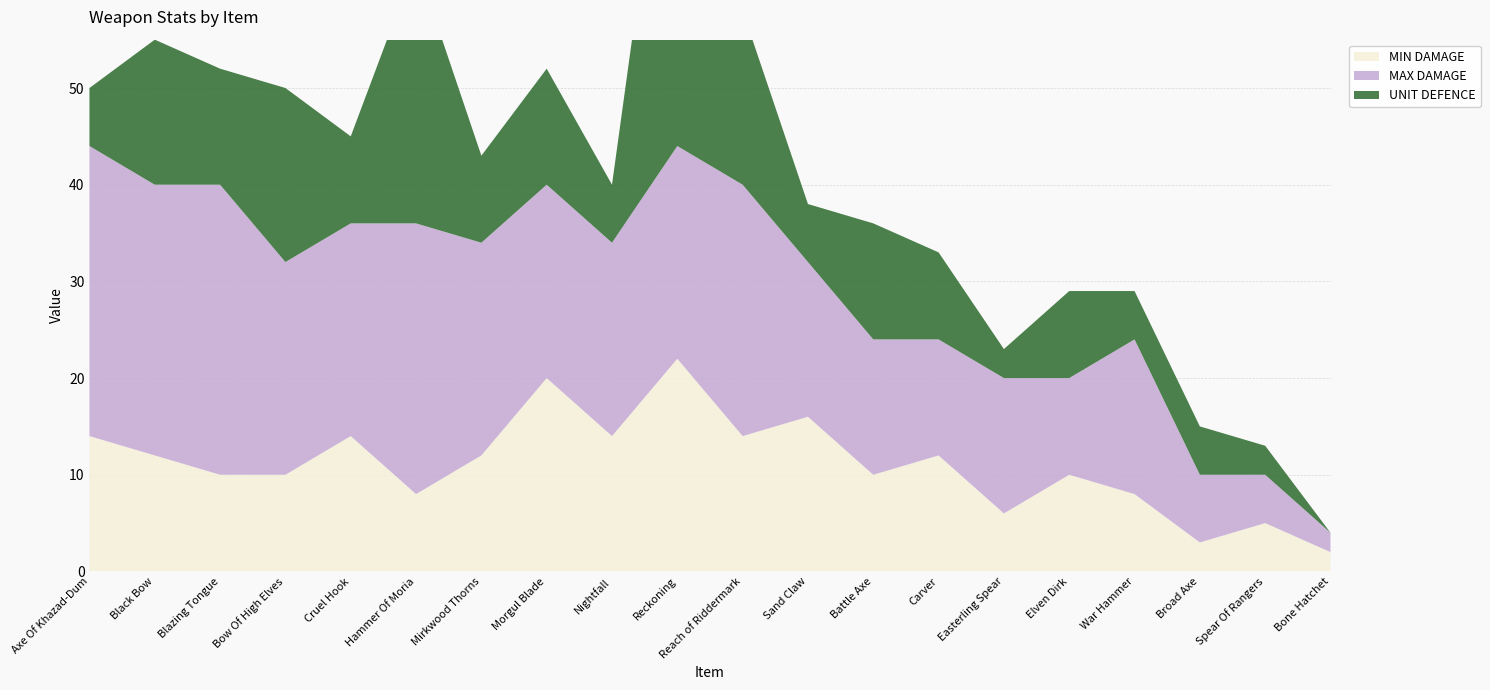

Read the MIN DAMAGE value at Axe Of Khazad-Dum.

14